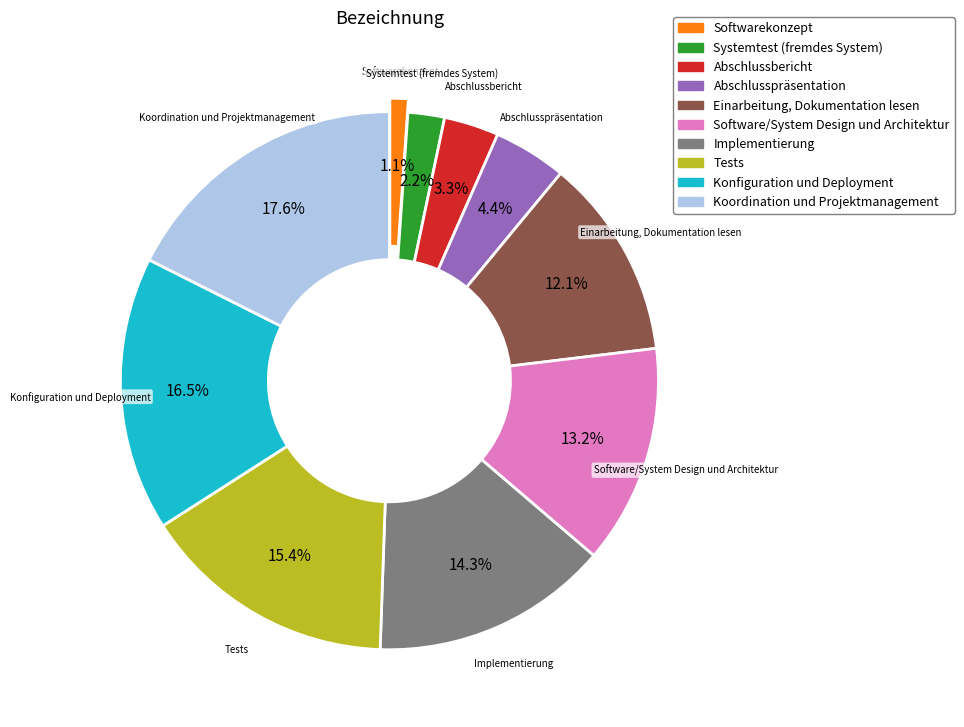

Is there a majority slice in this chart?

No